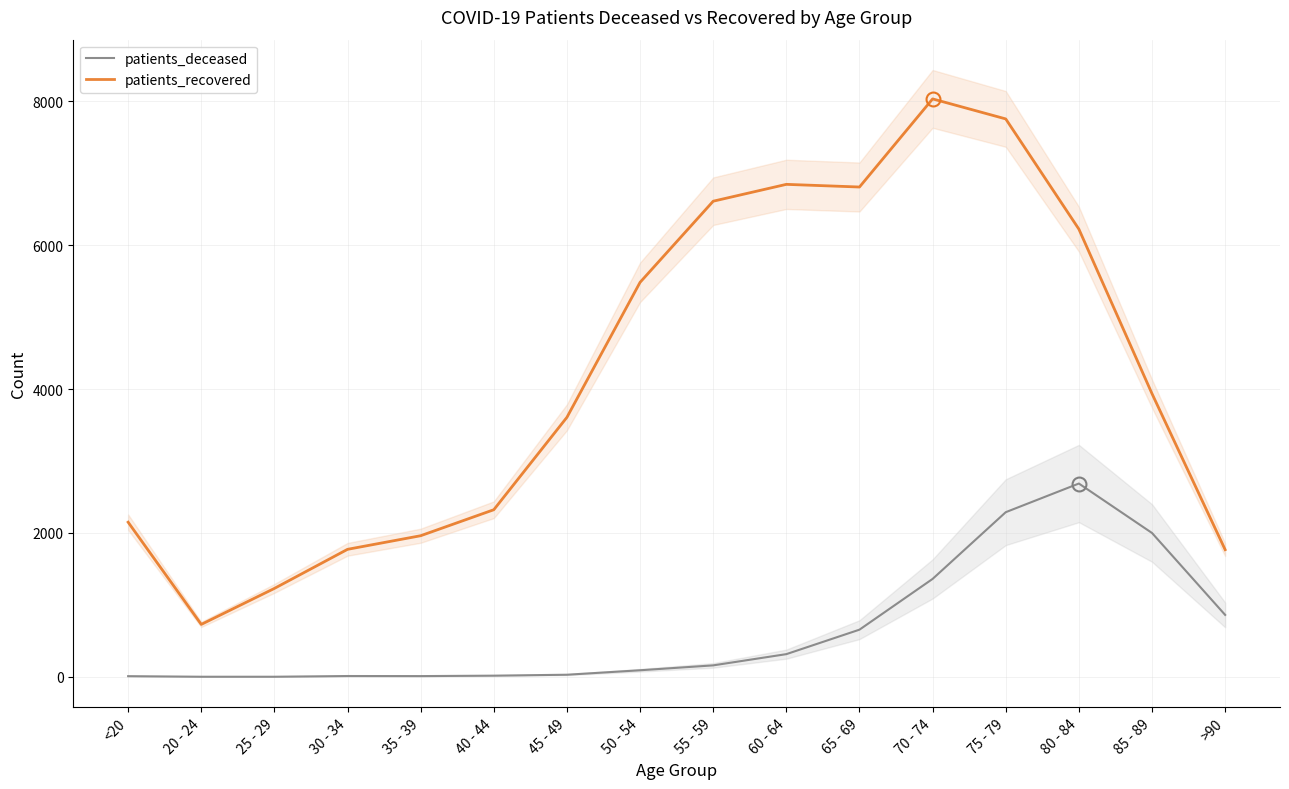

True or false: patients_recovered and patients_deceased cross at least once.

False